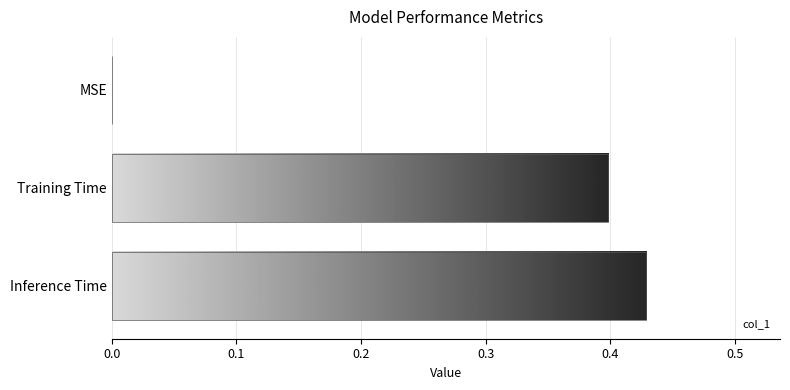

Between Training Time and MSE, which is larger?

Training Time